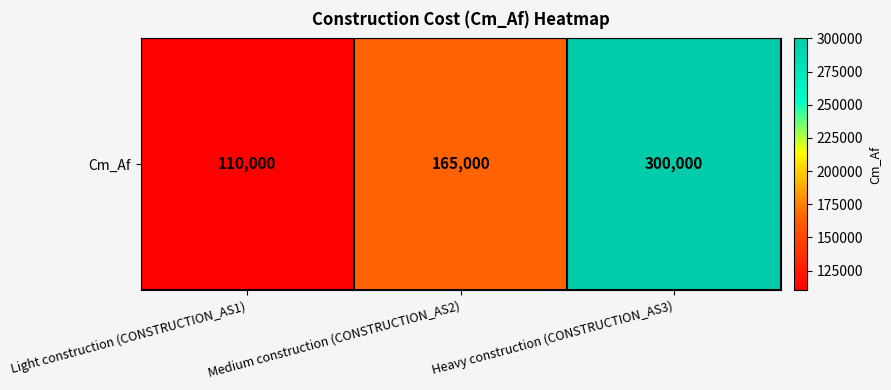

How many series are shown in this chart?

1